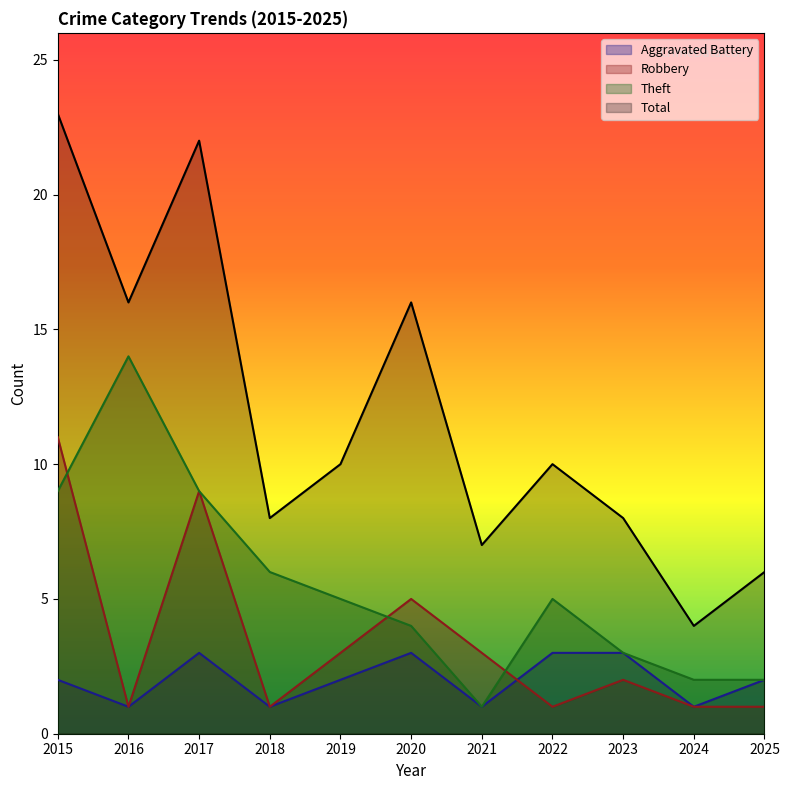

What is the value of the Aggravated Battery point at the 5th from the left?

2